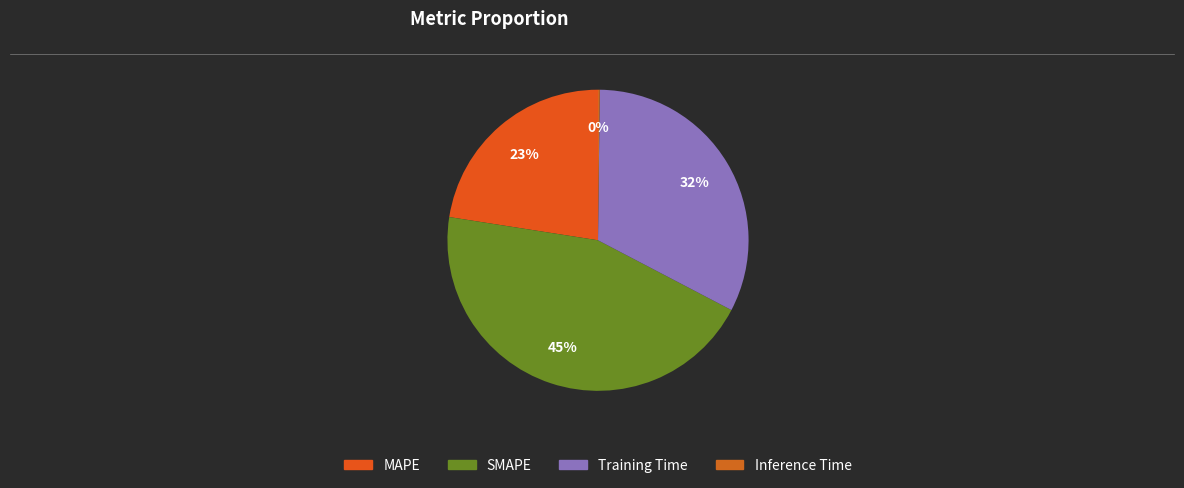

What percentage is the MAPE slice, to the nearest percent?

23%